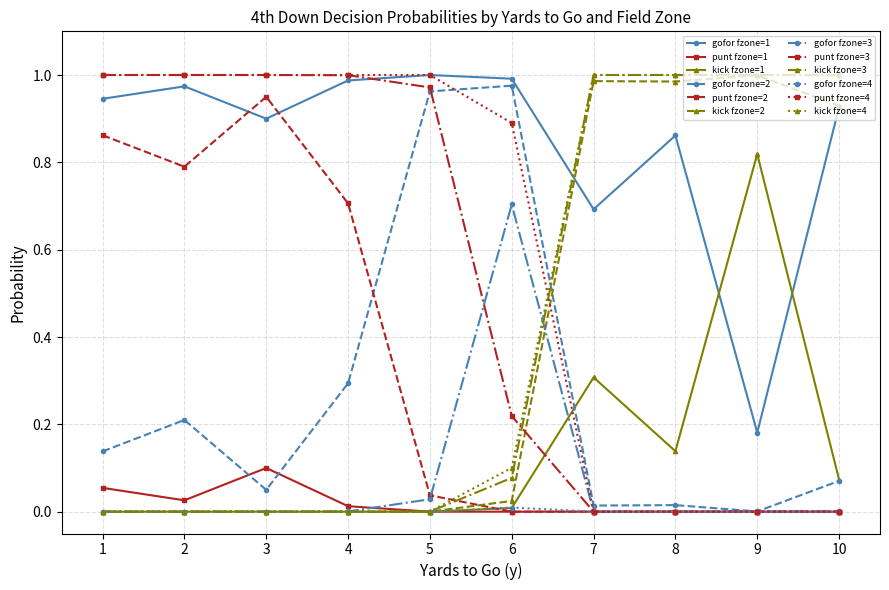

Which series has the largest total across all categories?

gofor fzone=1